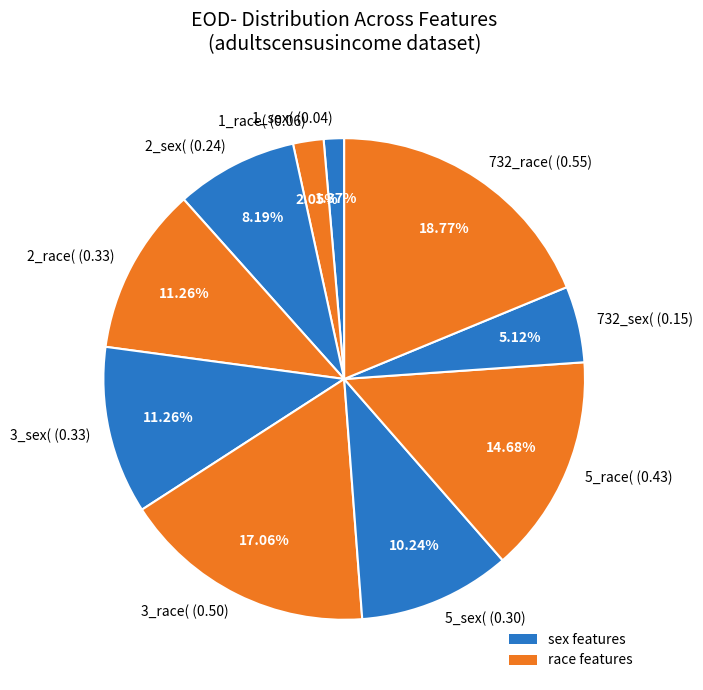

Which has a higher value, 5_race( (0.43) or 732_sex( (0.15)?

5_race( (0.43)